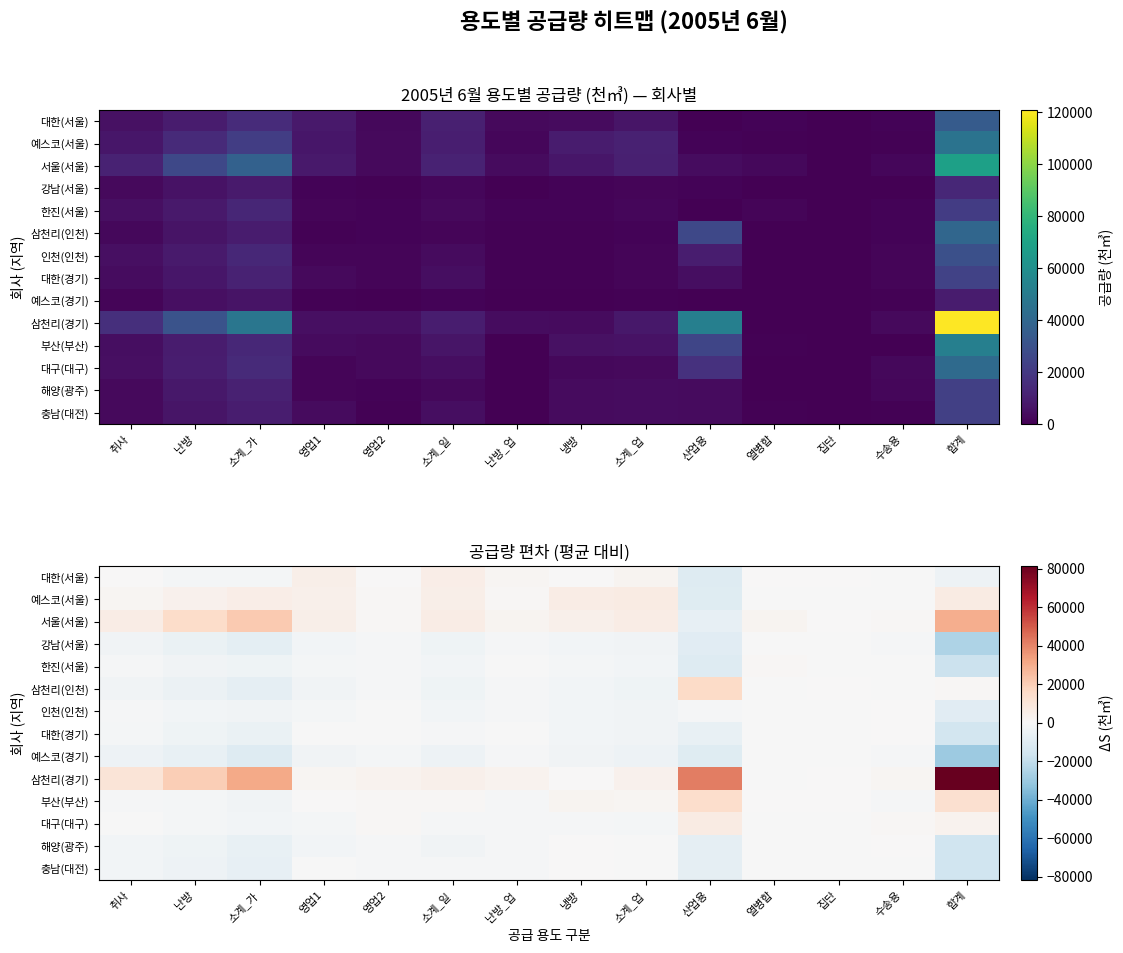

What is the minimum value shown in the chart?

-29991.5